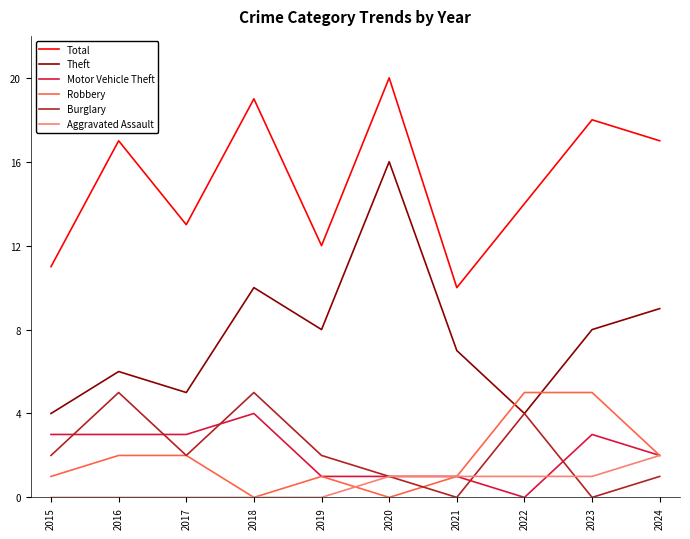

At which category does Robbery reach its first local valley?

2018